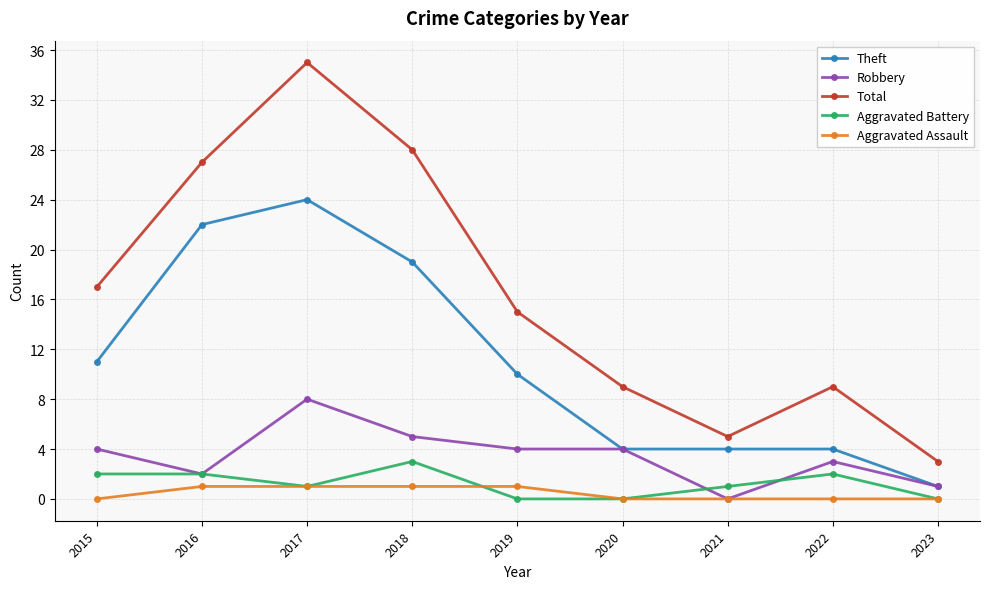

Which series changed the most between 2015 and 2022?

Total